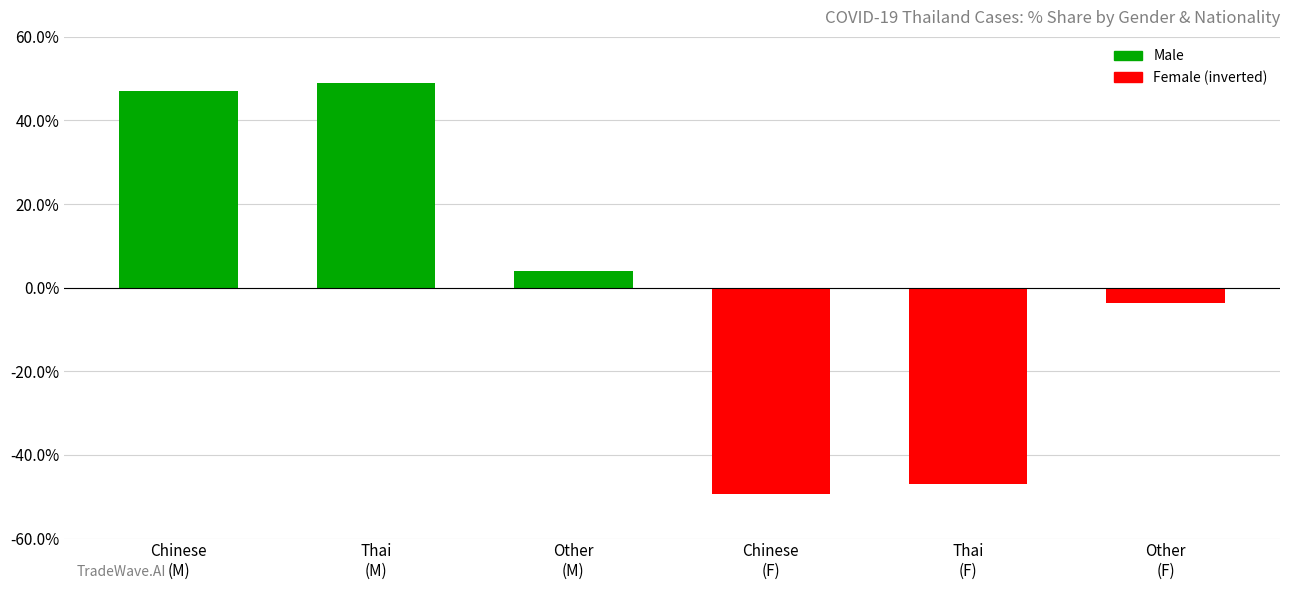

What is the label of the 3rd bar from the left?

Other
(M)